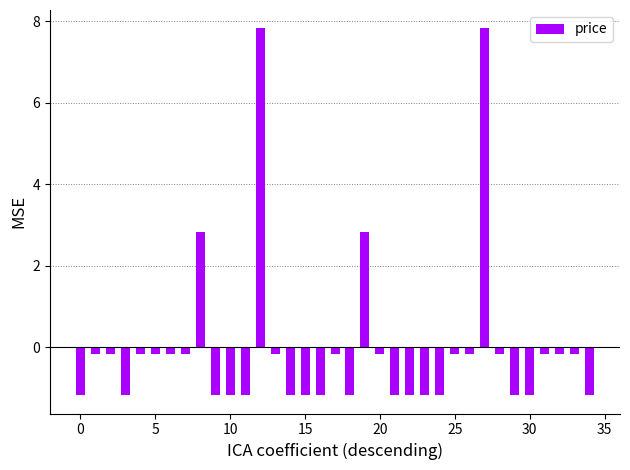

What is the difference between the maximum and minimum values?

9.0